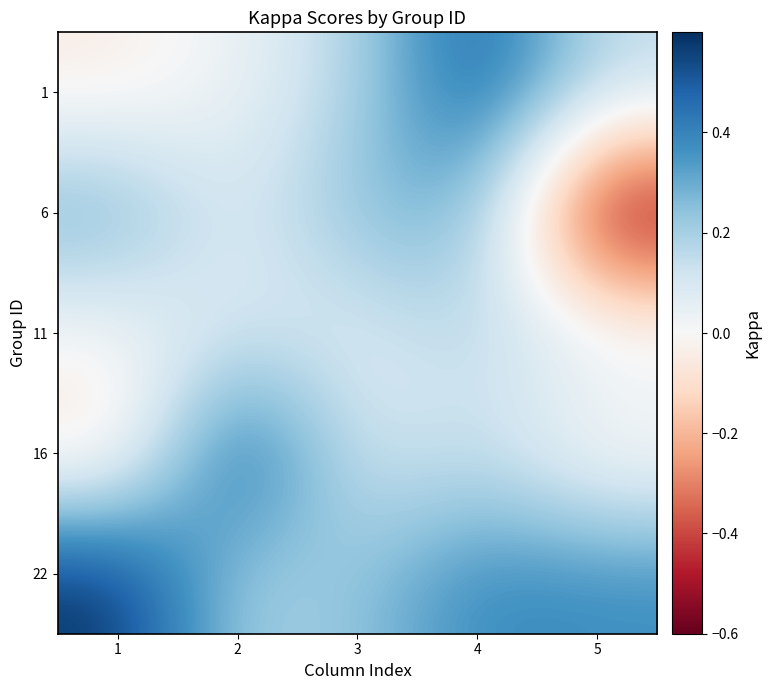

Which has a higher value, 5 or 1?

5